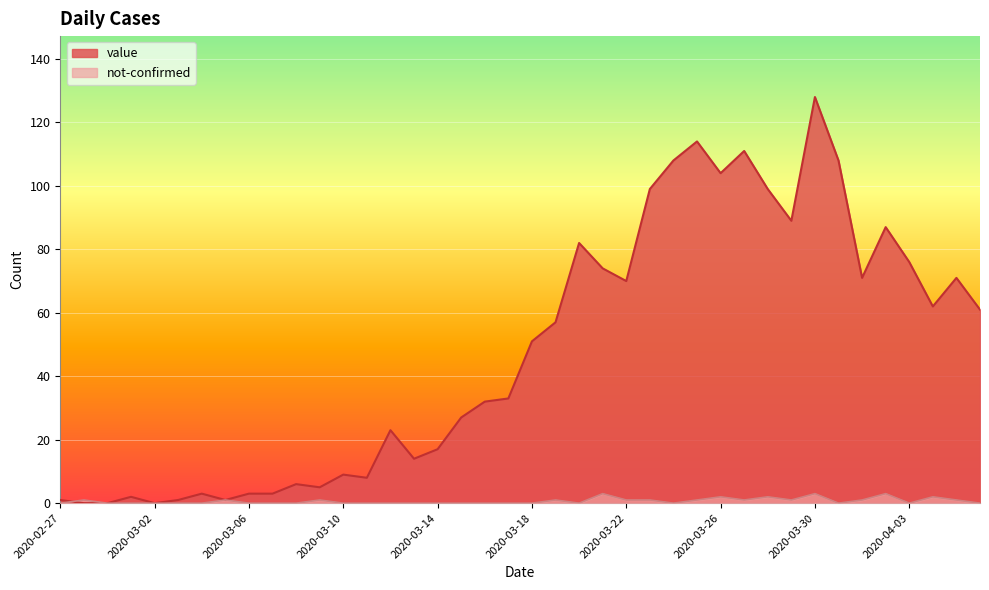

True or false: not-confirmed has more than 0 interior local peaks.

True